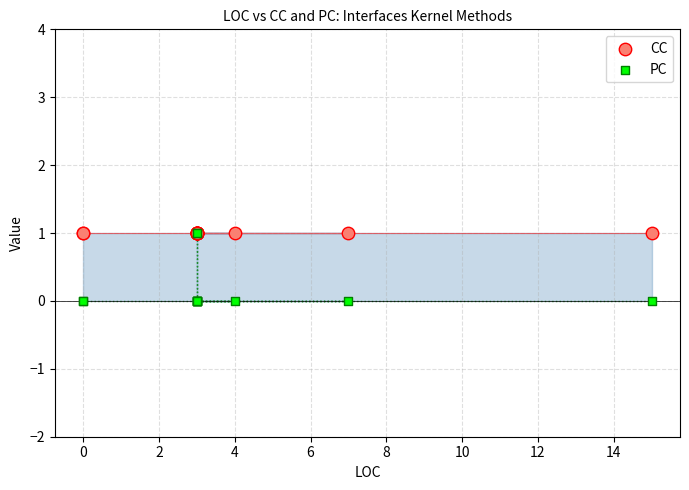

Which series reaches the minimum Y coordinate?

PC